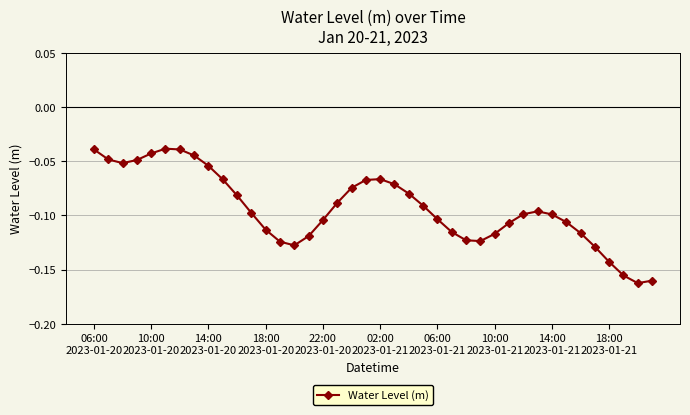

How many distinct data groups are displayed?

1